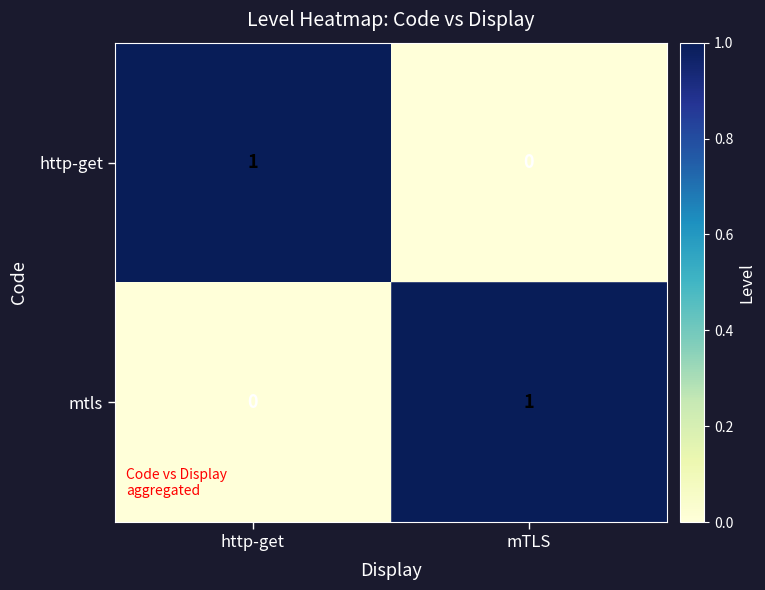

At which label is mtls closest to 0?

http-get